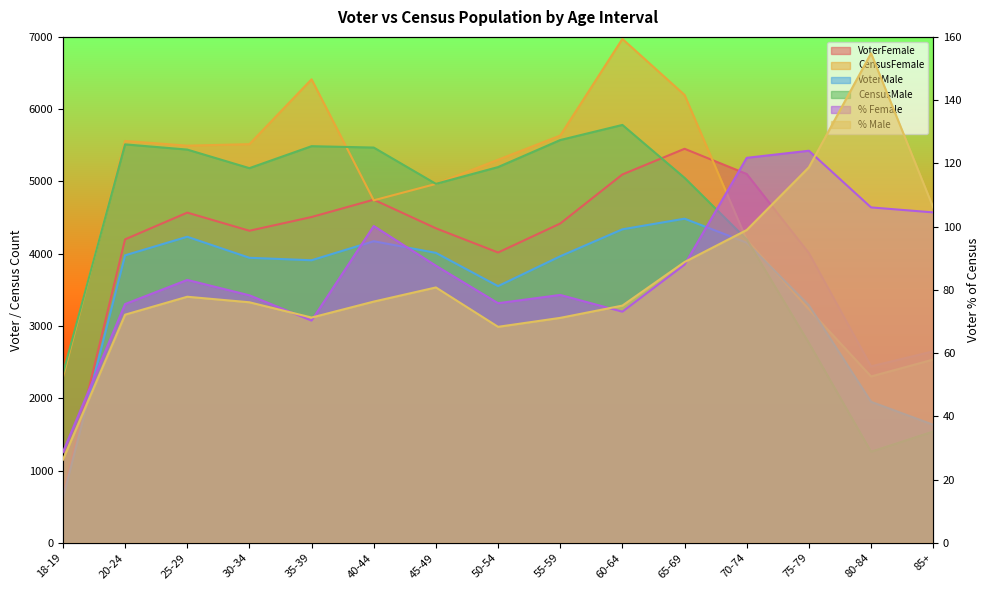

Reading left to right, what are all the values shown in this chart?

VoterFemale: 18-19=657.0	20-24=4199.0	25-29=4569.0	30-34=4318.0	35-39=4508.0	40-44=4748.0	45-49=4352.0	50-54=4017.0	55-59=4418.0	60-64=5097.0	65-69=5452.0	70-74=5103.0	75-79=4009.0	80-84=2442.0	85+=2650.0
CensusFemale: 18-19=2289.0	20-24=5560.0	25-29=5495.0	30-34=5516.0	35-39=6413.0	40-44=4739.0	45-49=4966.0	50-54=5300.0	55-59=5635.0	60-64=6972.0	65-69=6197.0	70-74=4191.0	75-79=3233.0	80-84=2302.0	85+=2536.0
VoterMale: 18-19=615.0	20-24=3978.0	25-29=4235.0	30-34=3944.0	35-39=3910.0	40-44=4173.0	45-49=4012.0	50-54=3552.0	55-59=3965.0	60-64=4338.0	65-69=4485.0	70-74=4153.0	75-79=3286.0	80-84=1952.0	85+=1634.0
CensusMale: 18-19=2340.0	20-24=5513.0	25-29=5441.0	30-34=5184.0	35-39=5488.0	40-44=5469.0	45-49=4967.0	50-54=5199.0	55-59=5573.0	60-64=5782.0	65-69=5050.0	70-74=4198.0	75-79=2767.0	80-84=1261.0	85+=1541.0
% Female: 18-19=28.7	20-24=75.5	25-29=83.2	30-34=78.3	35-39=70.3	40-44=100.2	45-49=87.6	50-54=75.8	55-59=78.4	60-64=73.1	65-69=88.0	70-74=121.8	75-79=124.0	80-84=106.1	85+=104.5
% Male: 18-19=26.3	20-24=72.2	25-29=77.8	30-34=76.1	35-39=71.2	40-44=76.3	45-49=80.8	50-54=68.3	55-59=71.2	60-64=75.0	65-69=88.8	70-74=98.9	75-79=118.8	80-84=154.8	85+=106.0